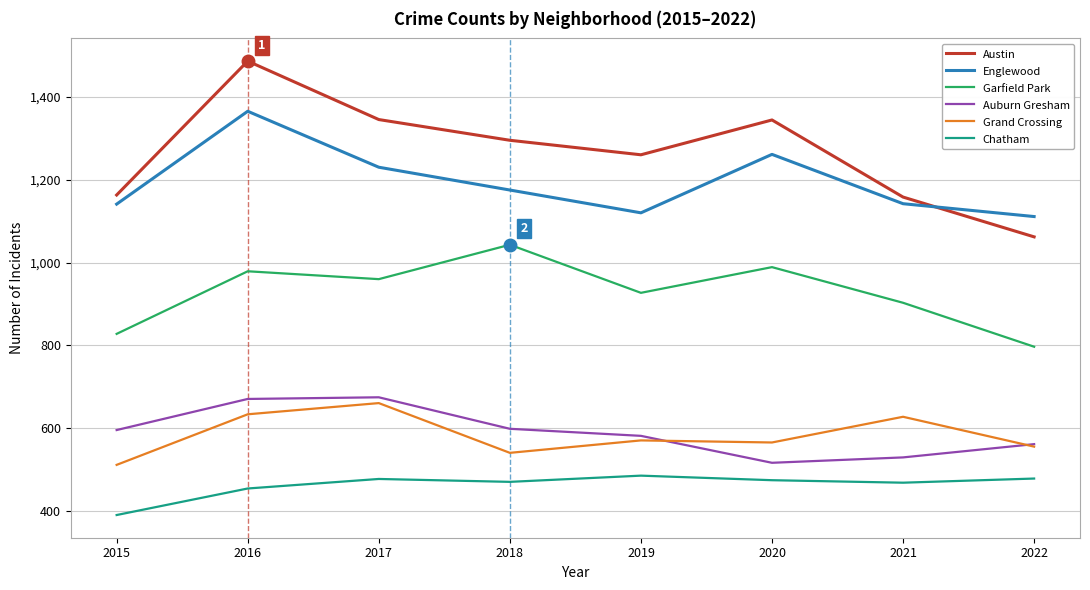

True or false: Englewood and Garfield Park cross at least once.

False